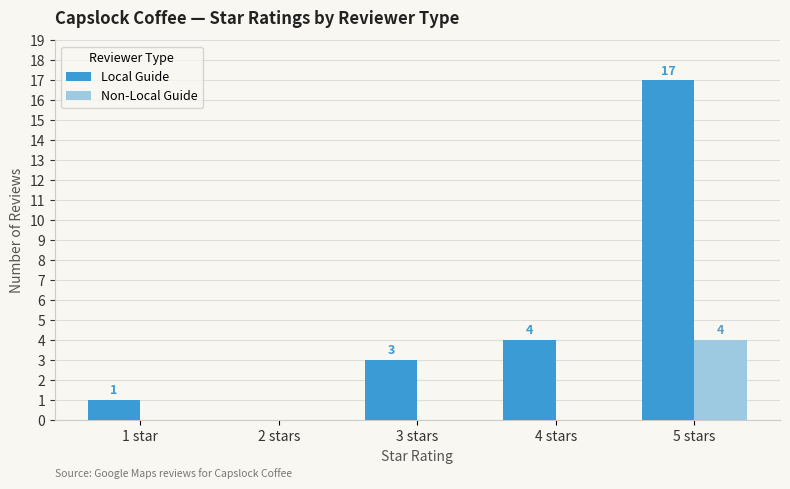

True or false: Non-Local Guide has a value of -2 at 3 stars.

False